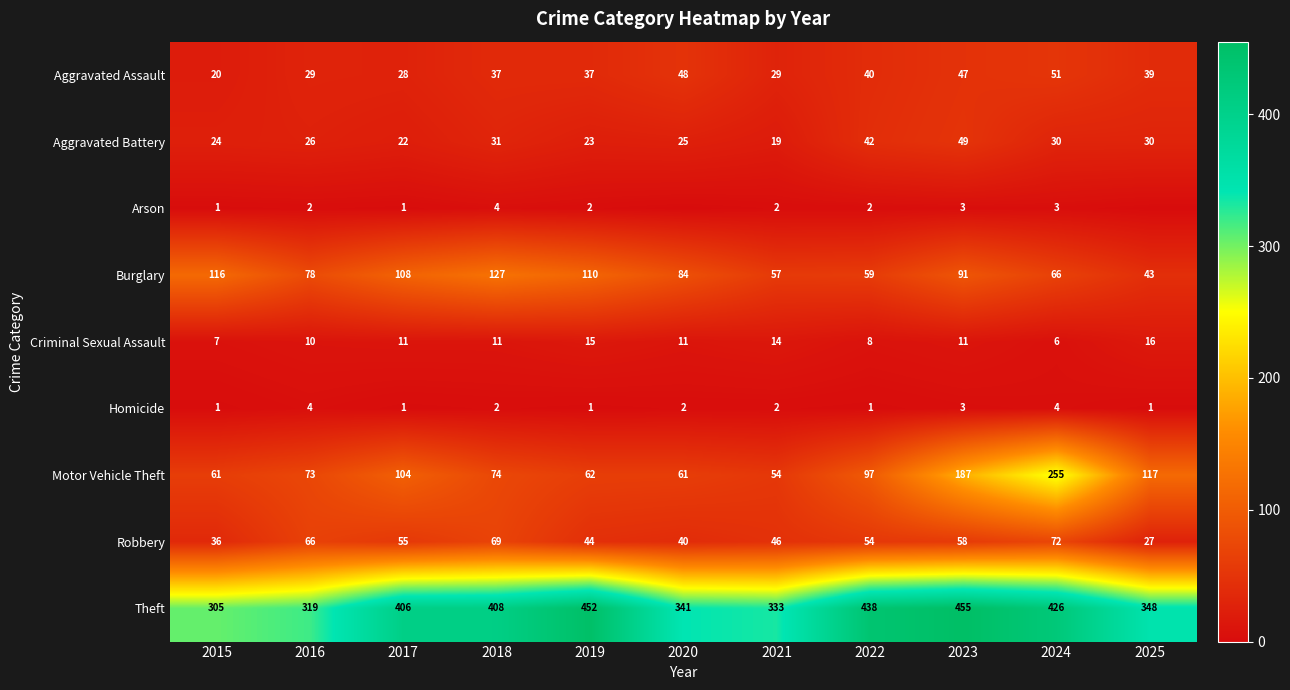

At how many categories does at least one series exceed 16?

11